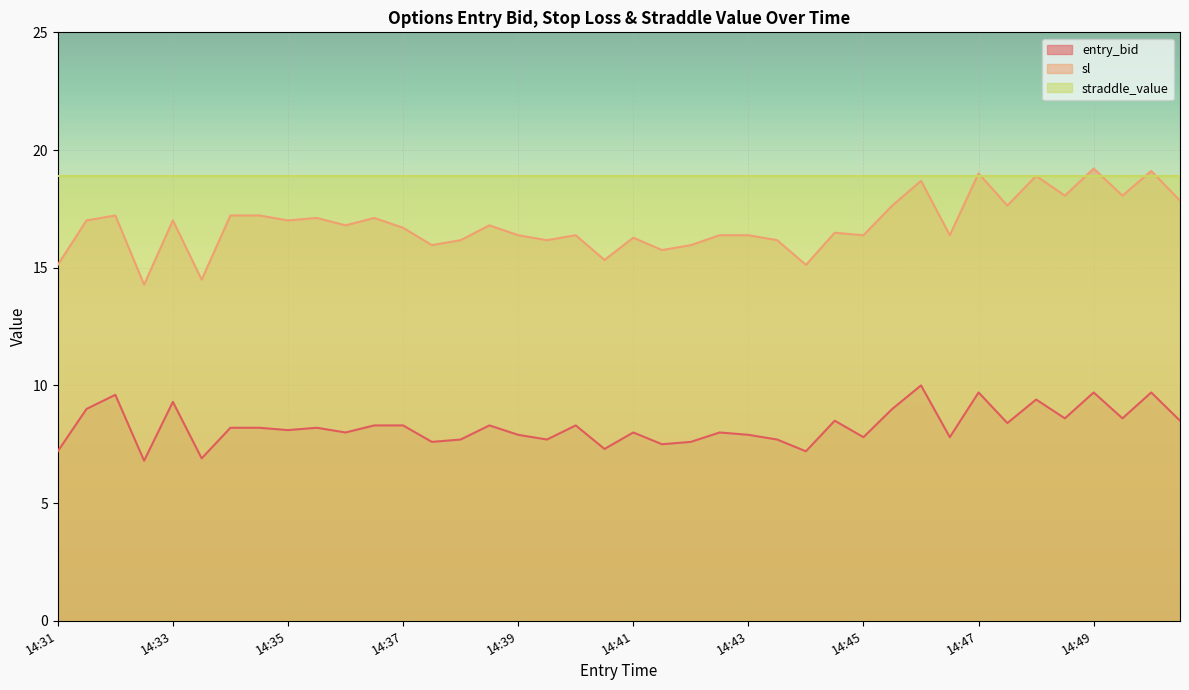

True or false: sl has more than 1 points higher than both neighbors.

True